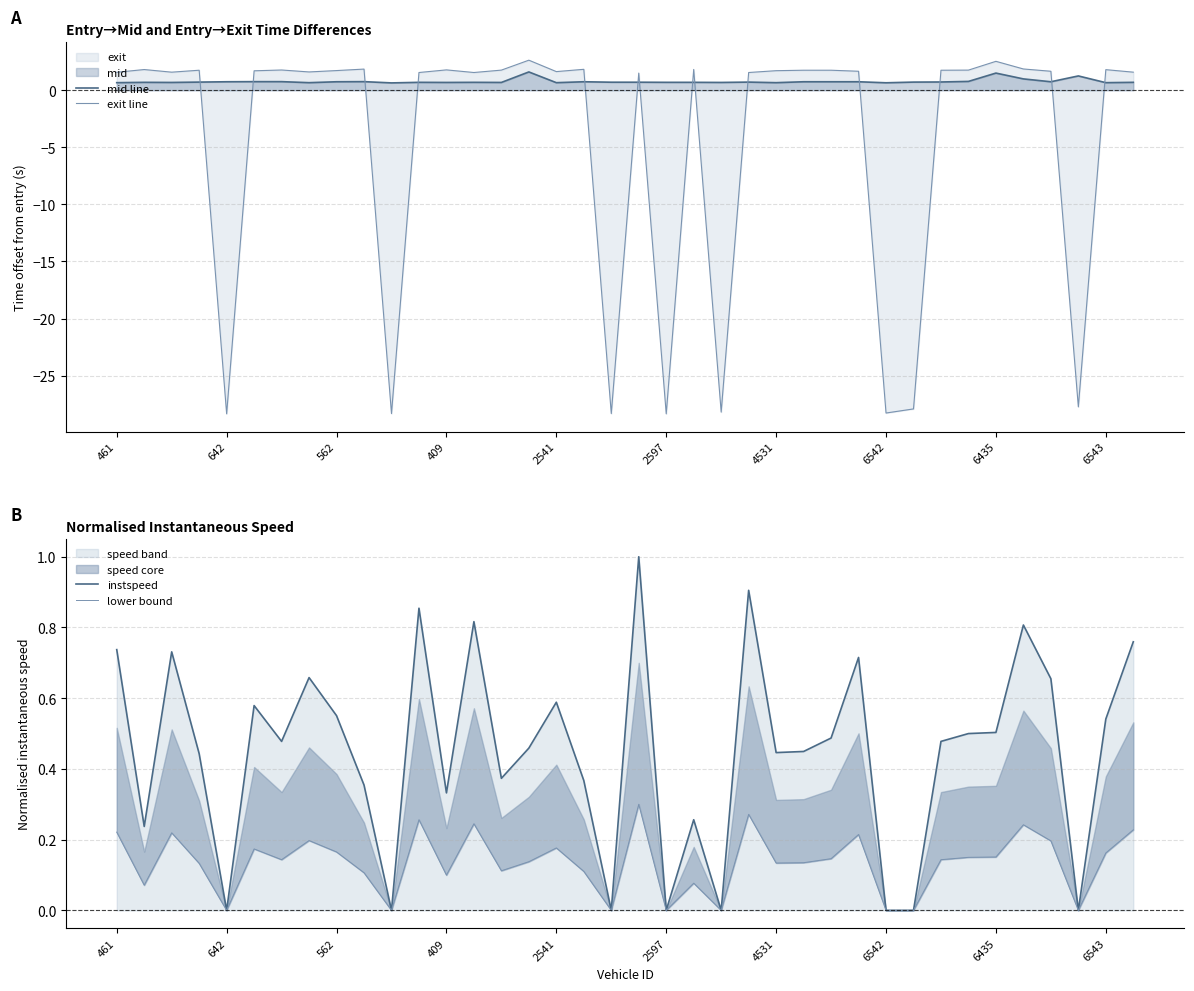

What is the label of the 34th point from the left?

33